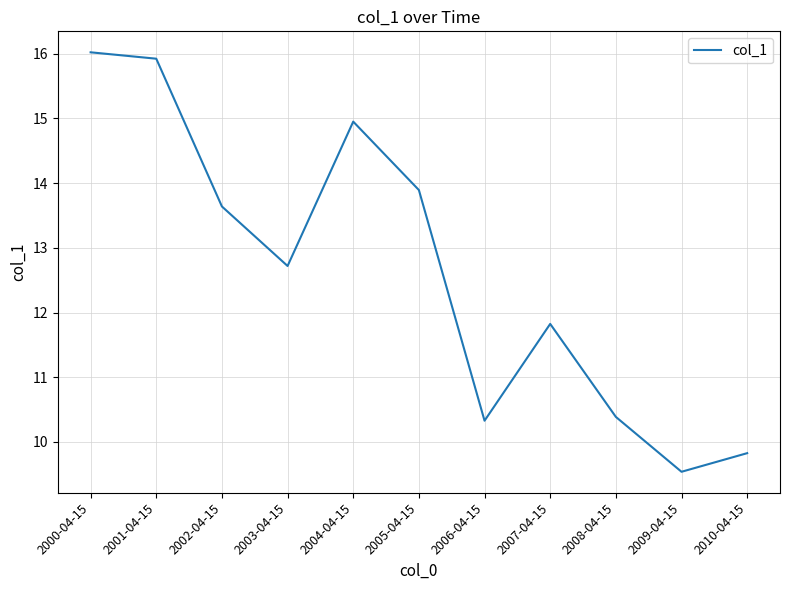

Which label corresponds to the smallest value in the chart?

2009-04-15